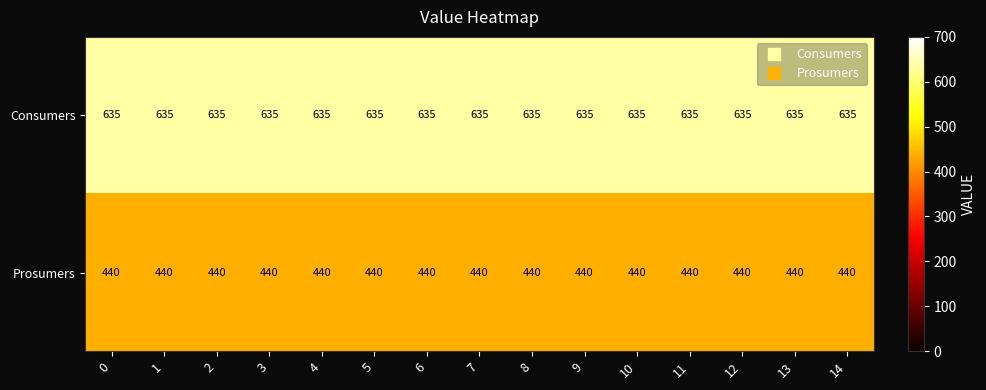

Is it true that Consumers equals 303 at 13?

False